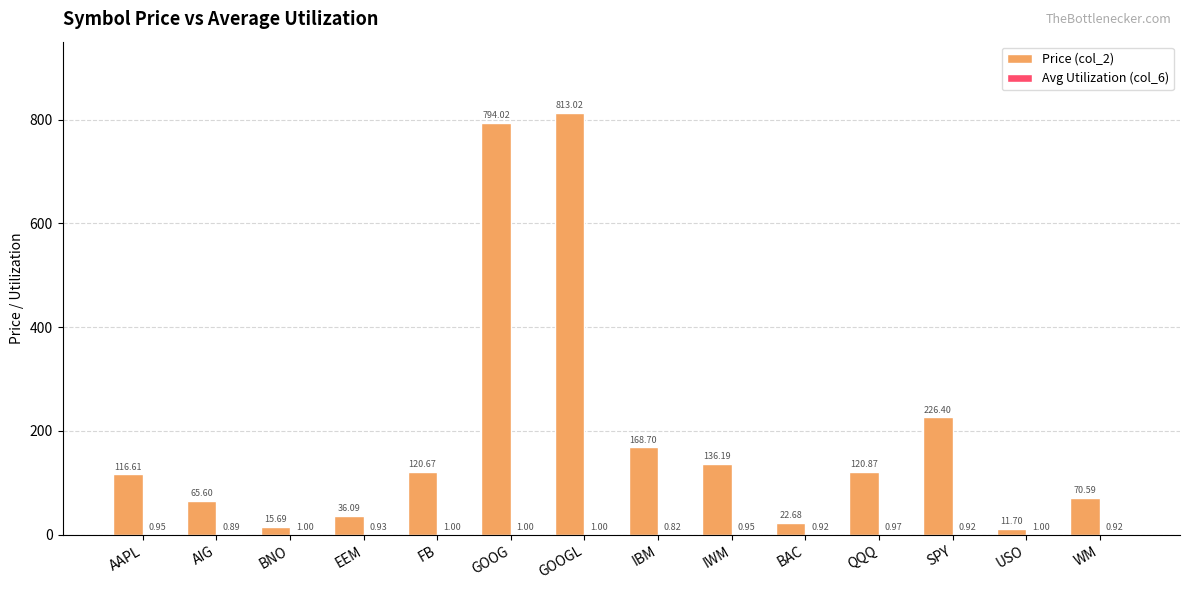

Which series has the largest total across all categories?

Price (col_2)